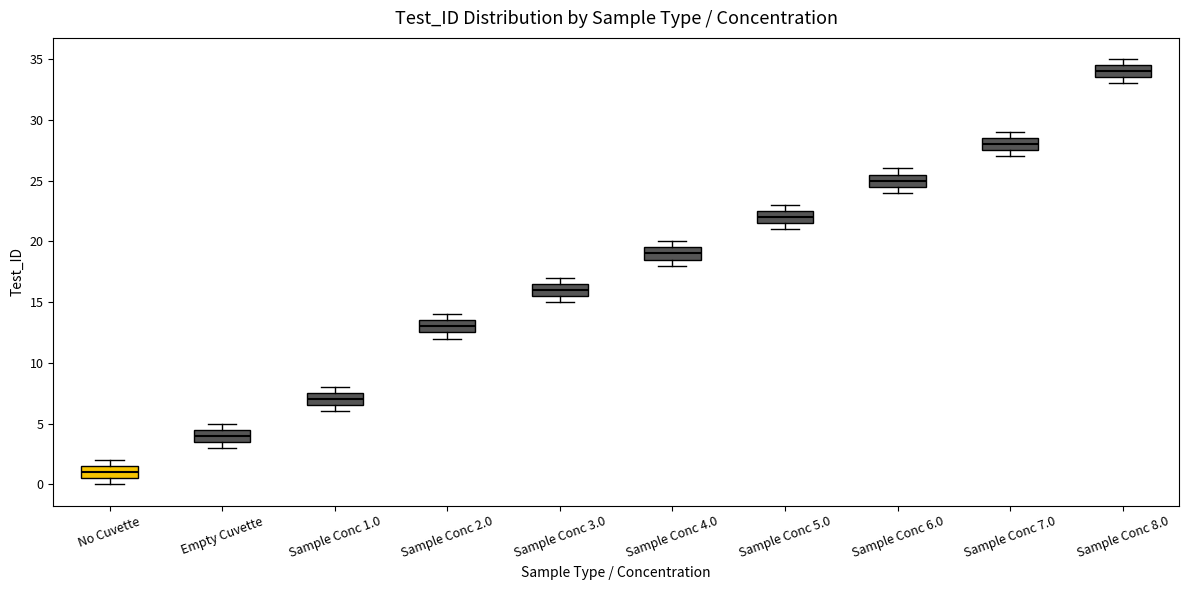

Which box has the highest median line?

Sample Conc 8.0